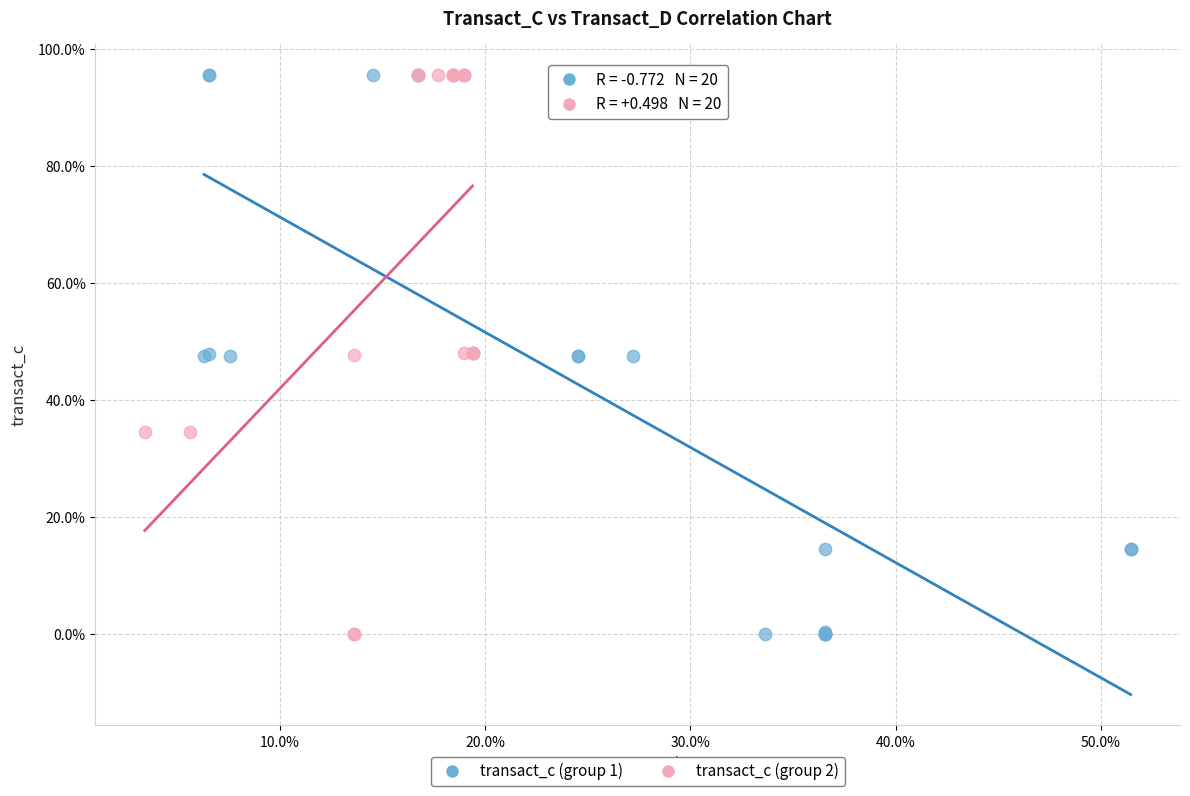

What are all the series names shown in the legend?

transact_c (group 1), transact_c (group 2)